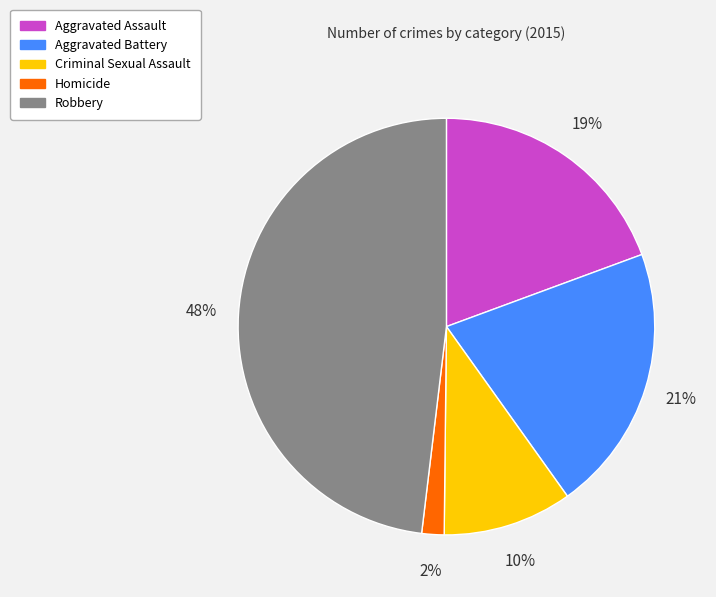

Do Robbery and Aggravated Battery together represent more than half of the pie?

Yes